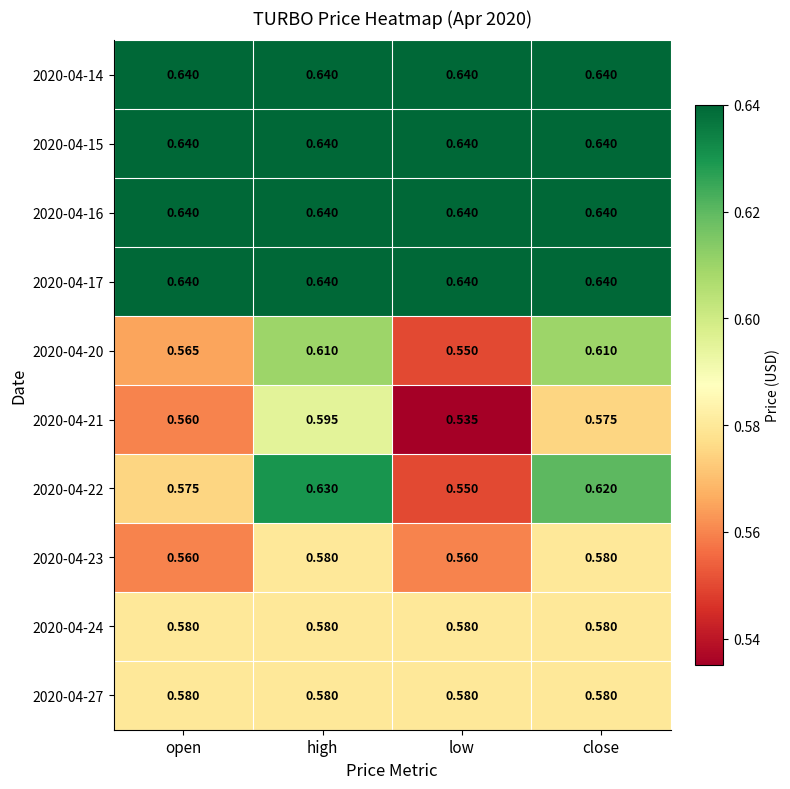

At which category does the chart reach its minimum across all series?

low